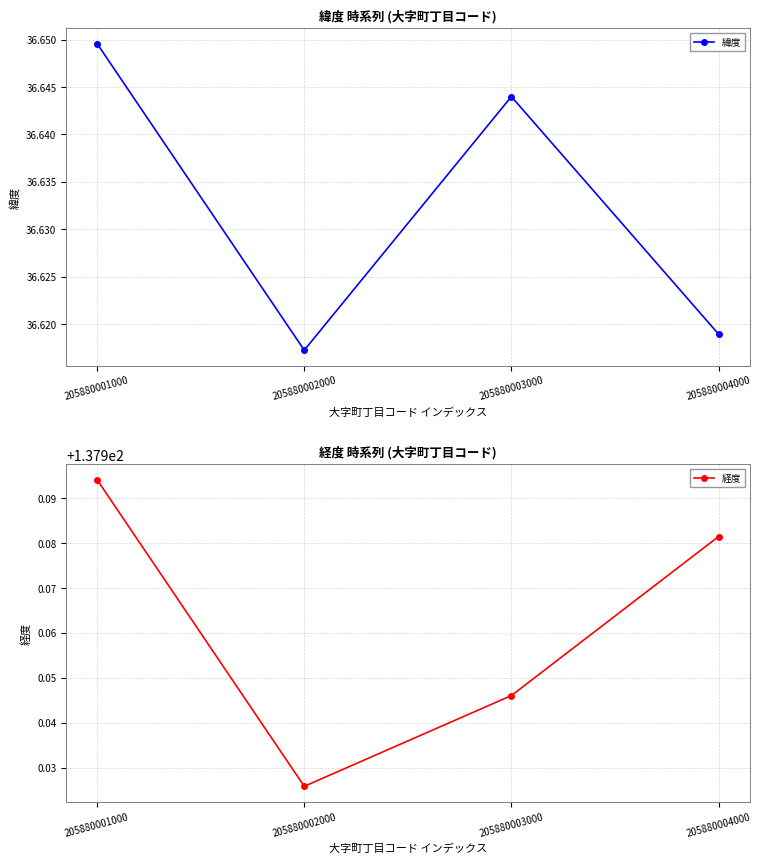

Between 205880001000 and 205880003000, which is larger?

205880001000